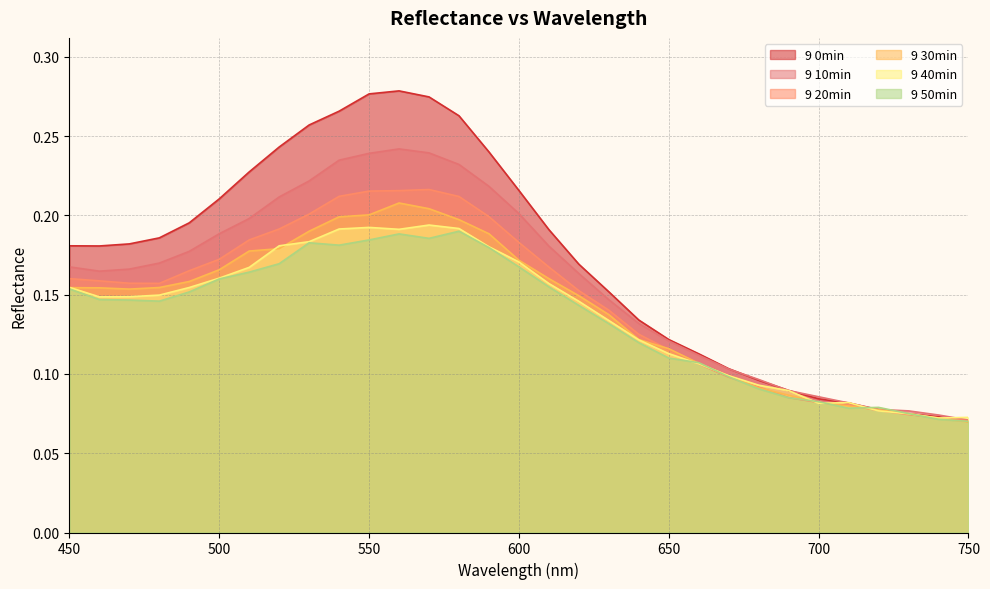

At which category is the sum across all series the highest?

560